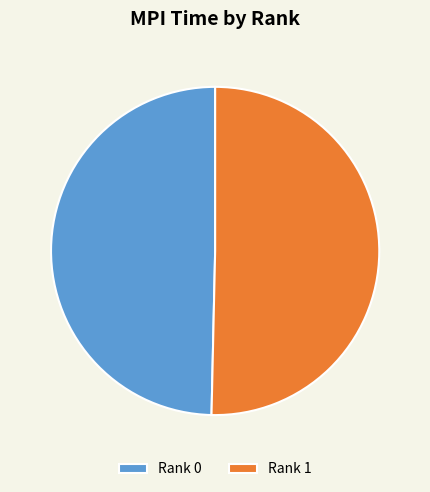

Does Rank 0 represent more than half of the total?

No